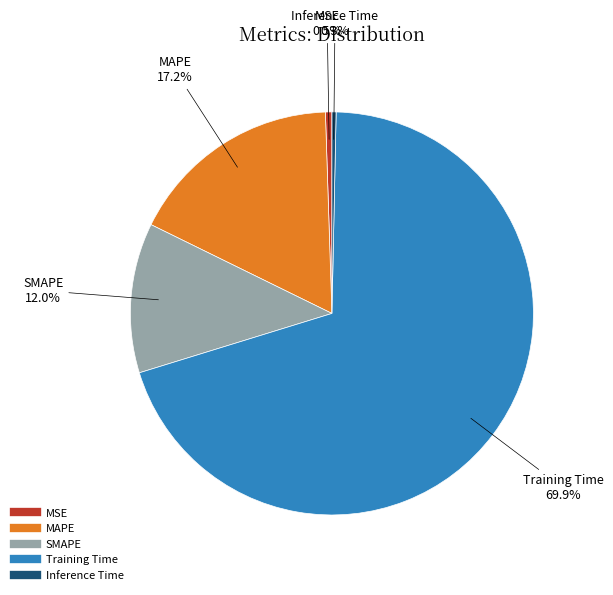

Which slice represents more than half of the pie?

Training Time